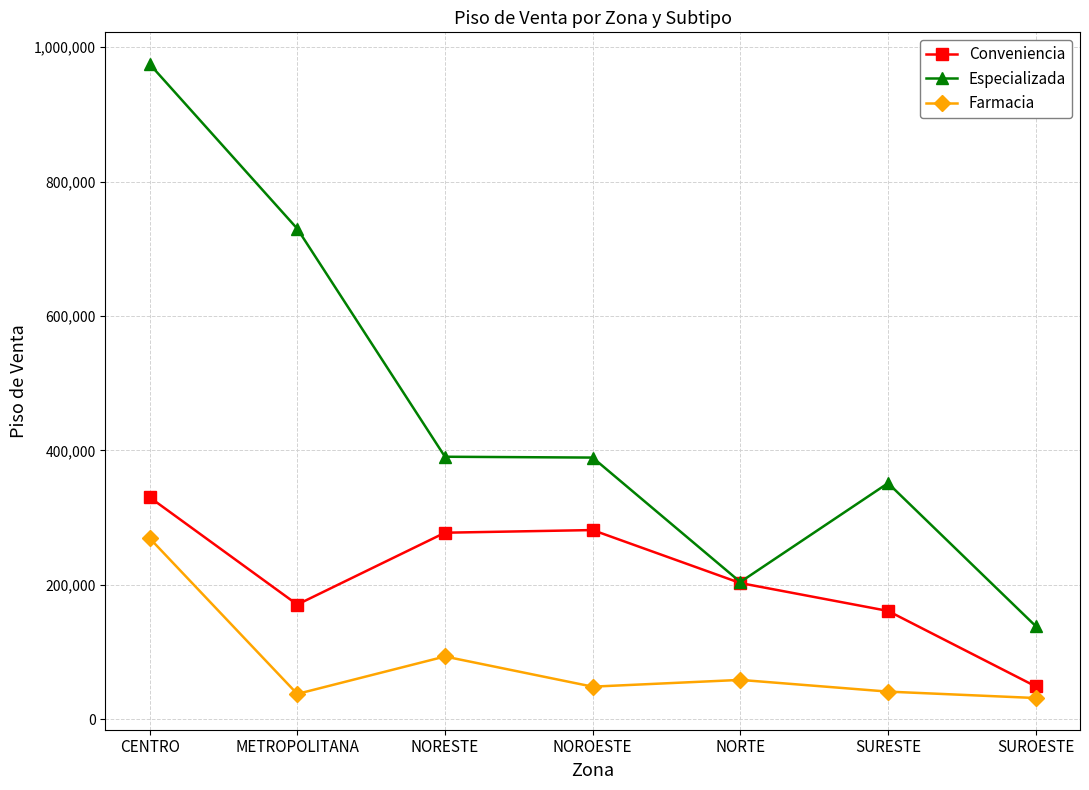

Read the Farmacia value at METROPOLITANA, to the nearest 100.

37900